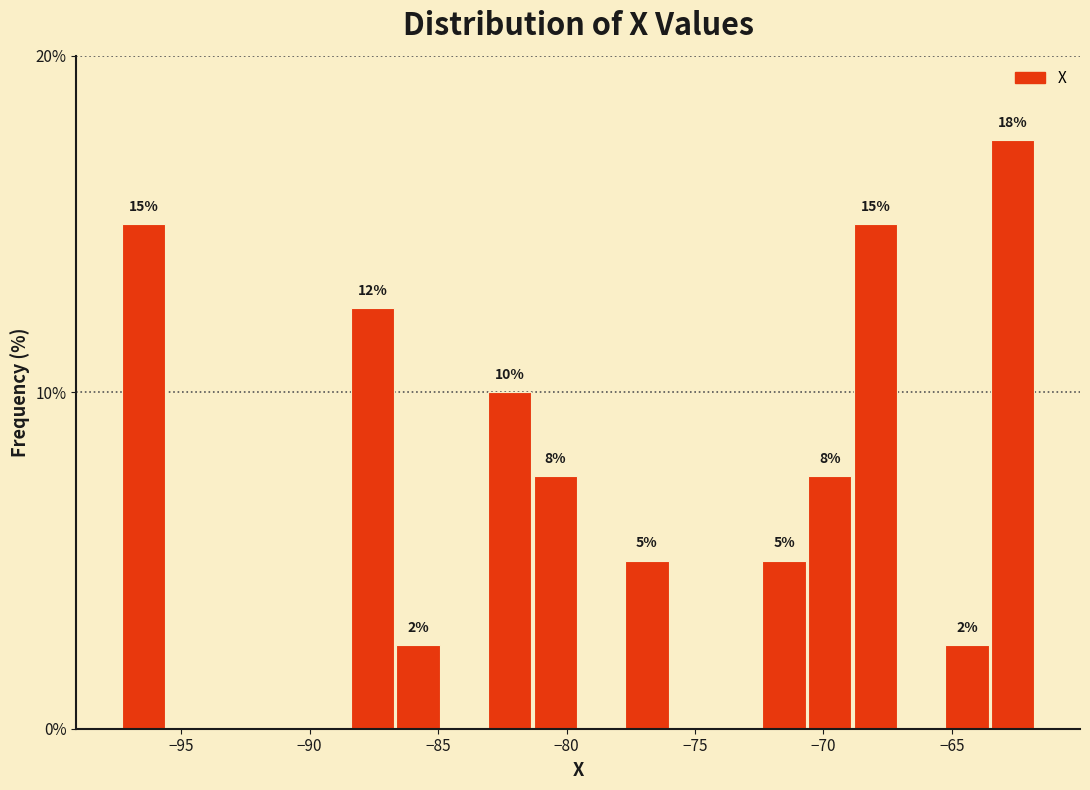

Read against the x-axis, roughly where is the centre of the tallest bar?

-62.5